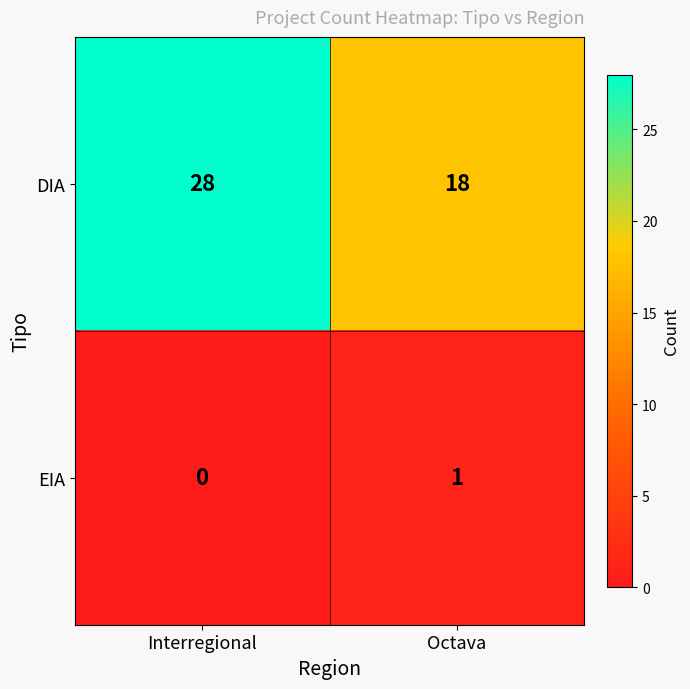

The value of DIA at Interregional is 45. True or false?

False